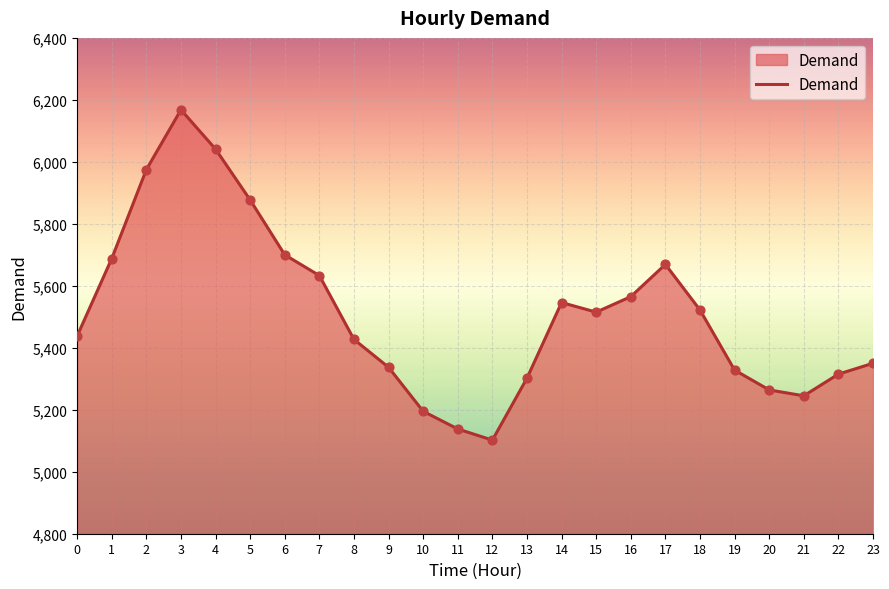

Approximately how many times larger is the value at 0 compared to 22?

1.0